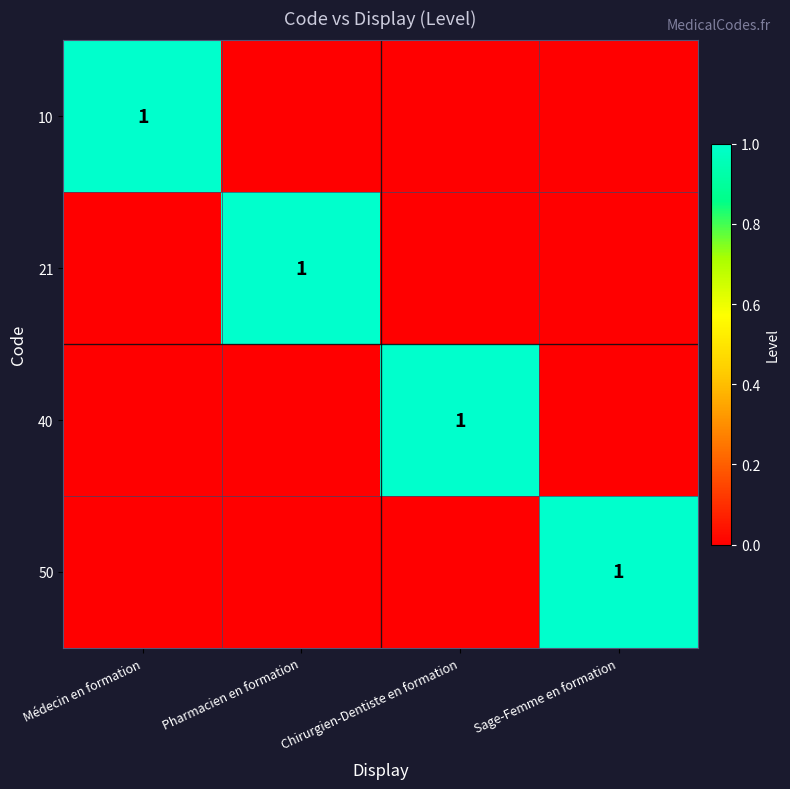

Is it true that 40 equals 0 at Chirurgien-Dentiste en formation?

False